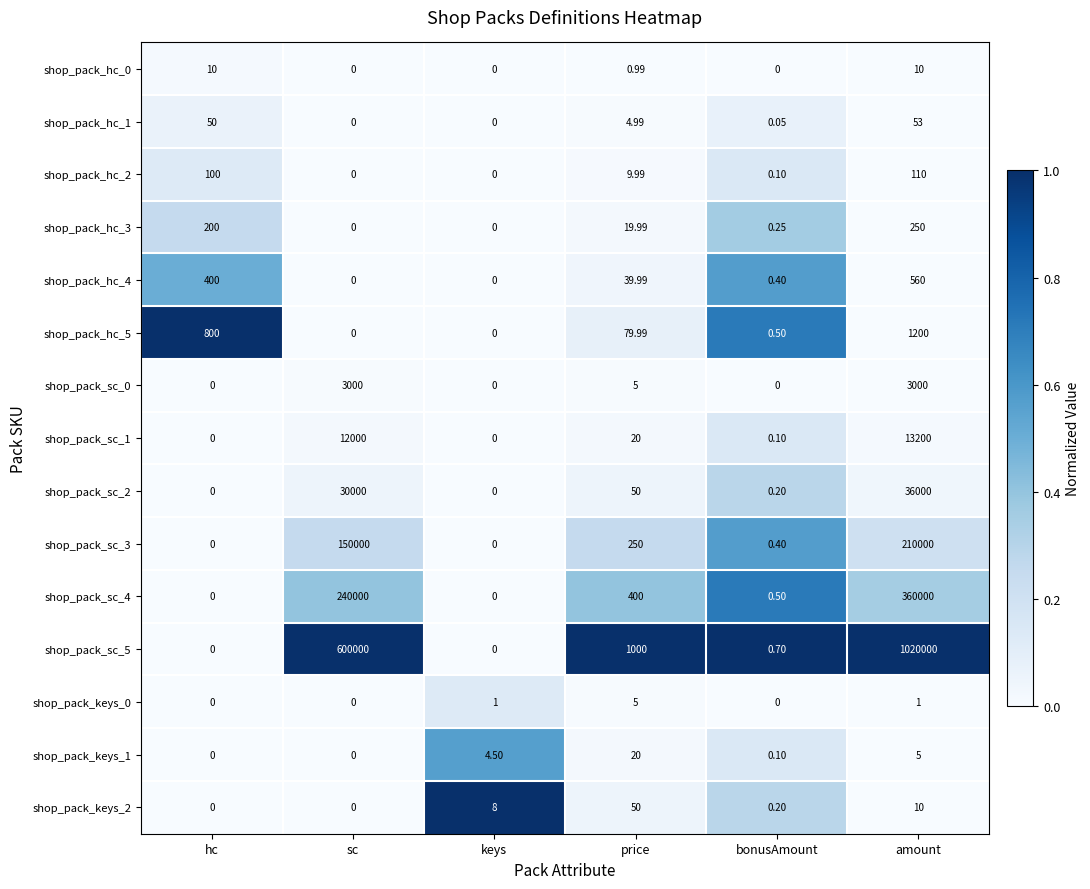

At which label is shop_pack_hc_4 closest to 280?

hc